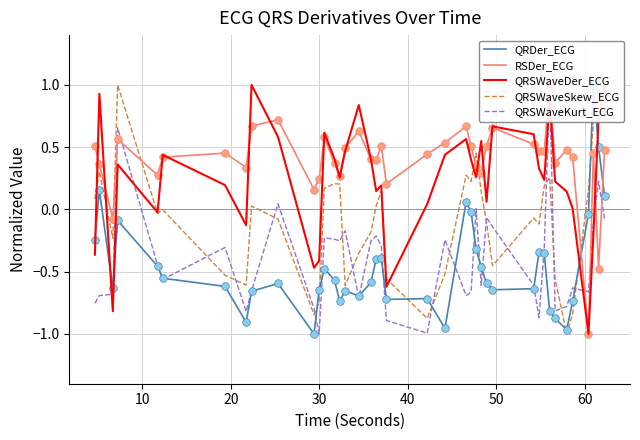

What is the minimum value for QRSWaveDer_ECG?

-1.0